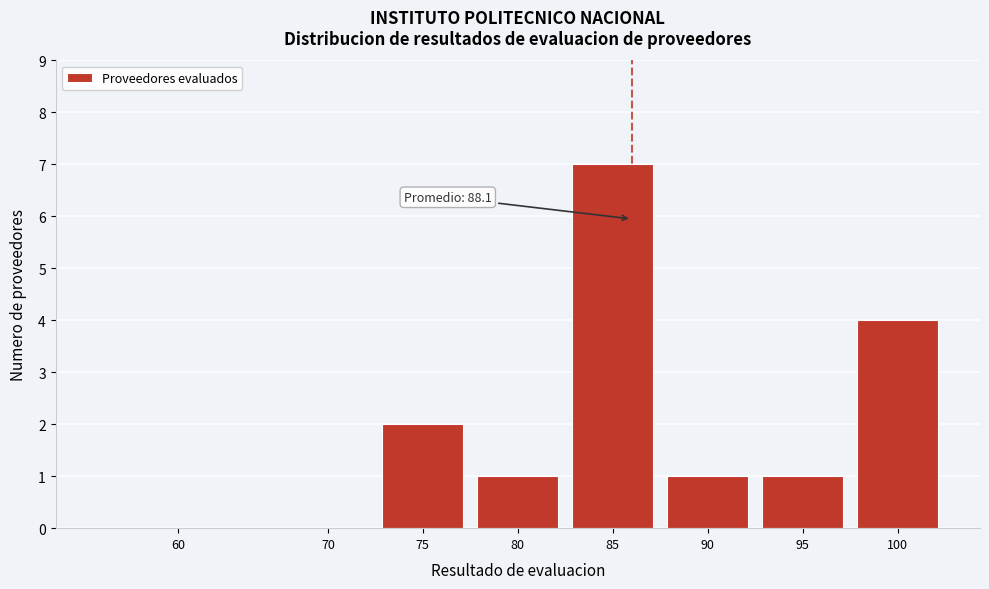

Reading right to left, transcribe all the data shown in this chart.

100=4	95=1	90=1	85=7	80=1	75=2	70=0	60=0